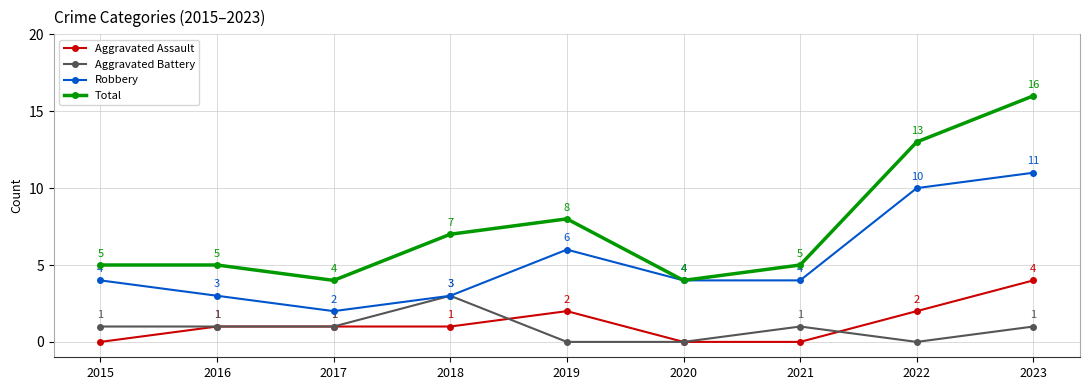

Is it true that Robbery equals 7 at 2015?

False